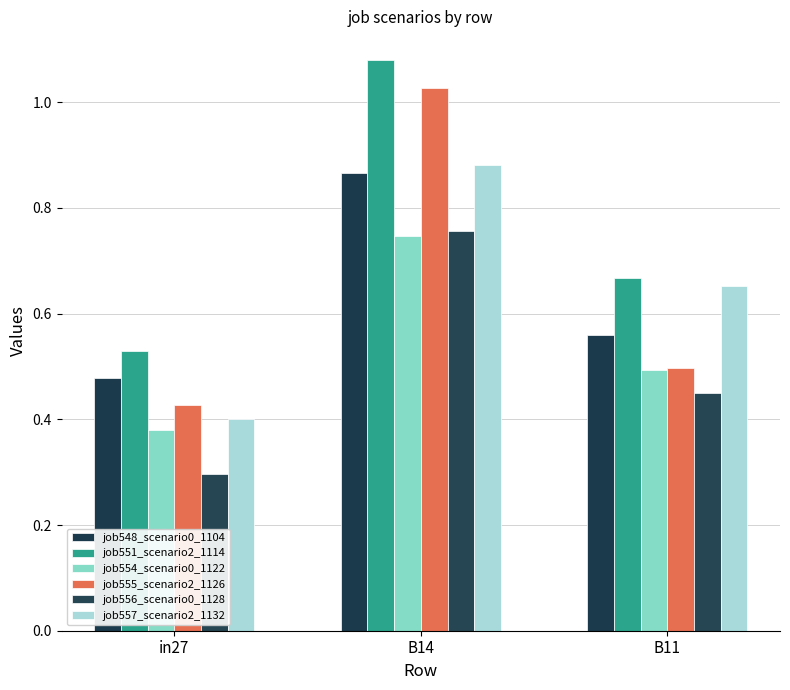

At which label is job557_scenario2_1132 closest to 0?

in27